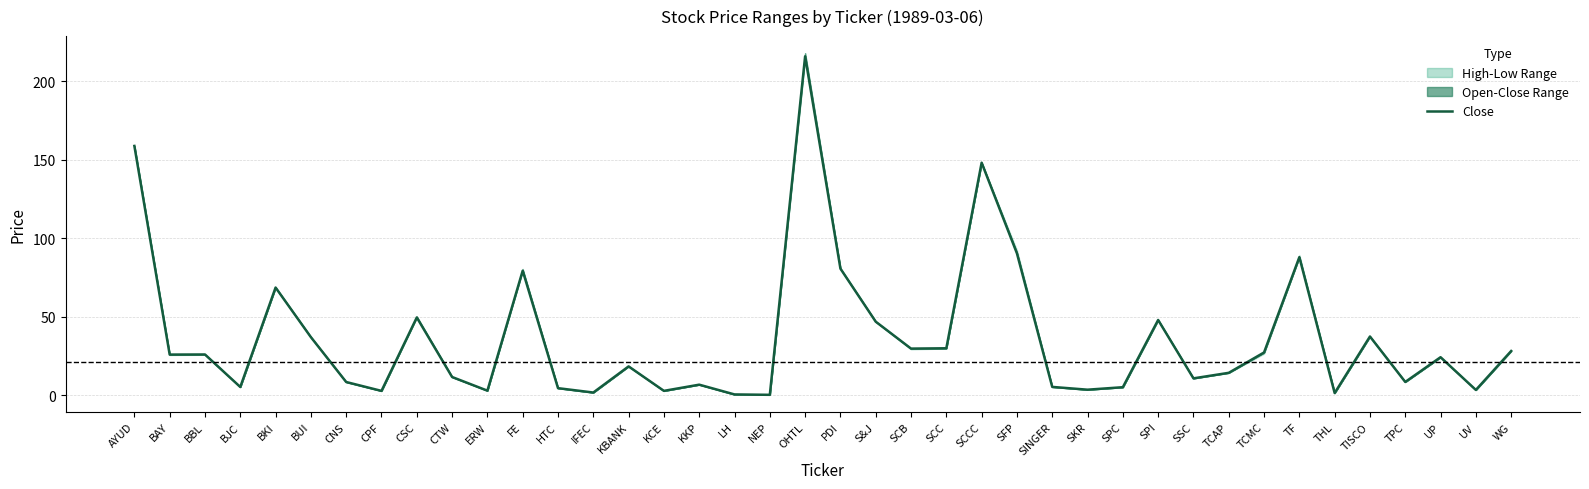

Rank the categories by value from highest to lowest.

OHTL, AYUD, SCCC, SFP, TF, PDI, FE, BKI, CSC, SPI, S&J, TISCO, BUI, SCC, SCB, WG, TCMC, BBL, BAY, UP, KBANK, TCAP, CTW, SSC, TPC, CNS, KKP, SINGER, BJC, SPC, HTC, SKR, UV, ERW, KCE, CPF, IFEC, THL, LH, NEP